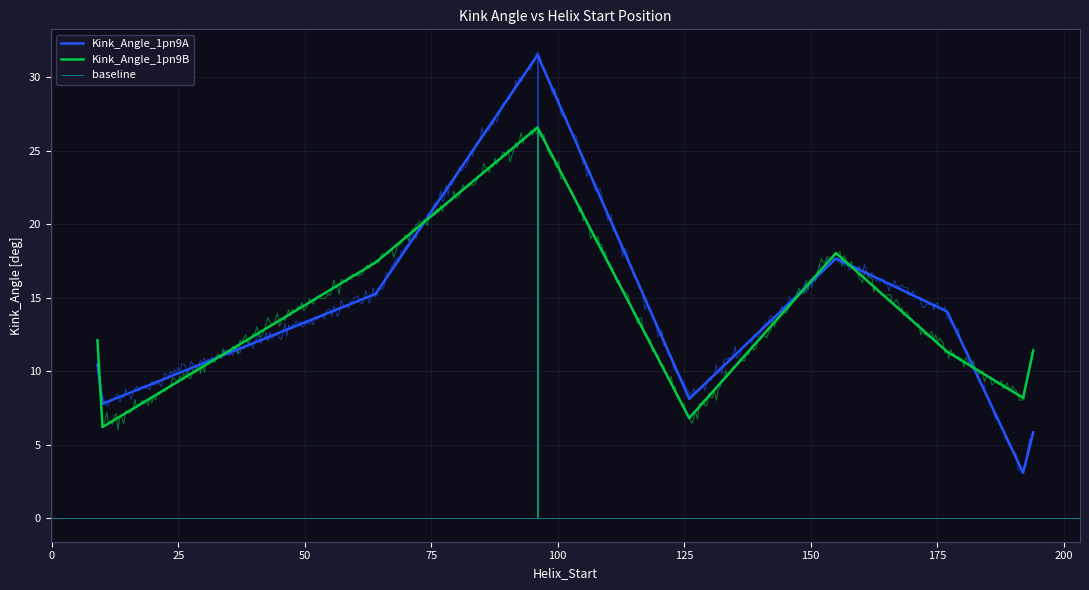

How many lines are shown in the chart?

2